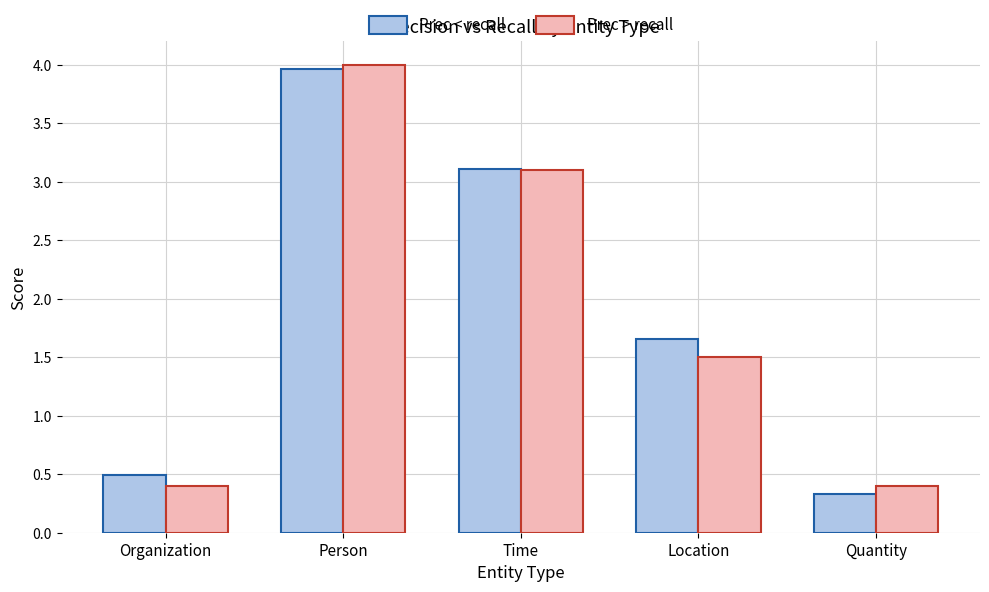

Does the chart contain stacked bars?

No